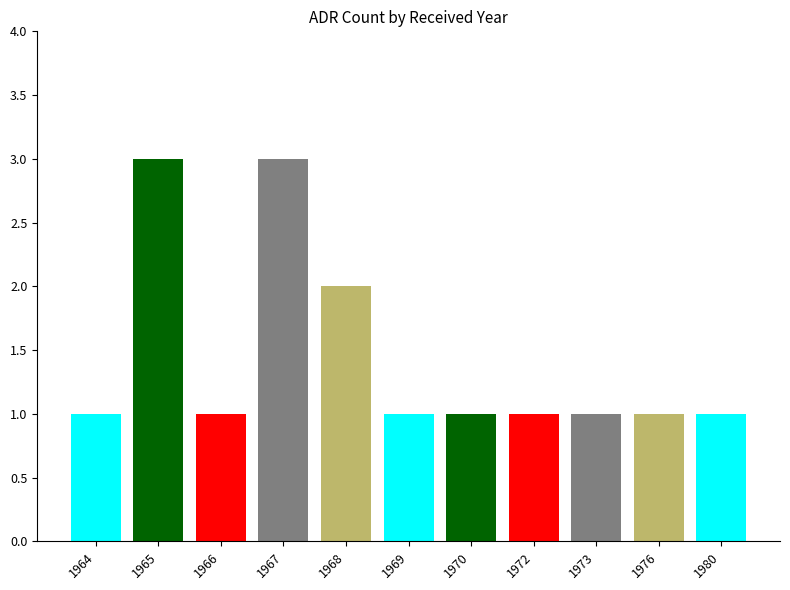

The value at 1966 is 0. True or false?

False